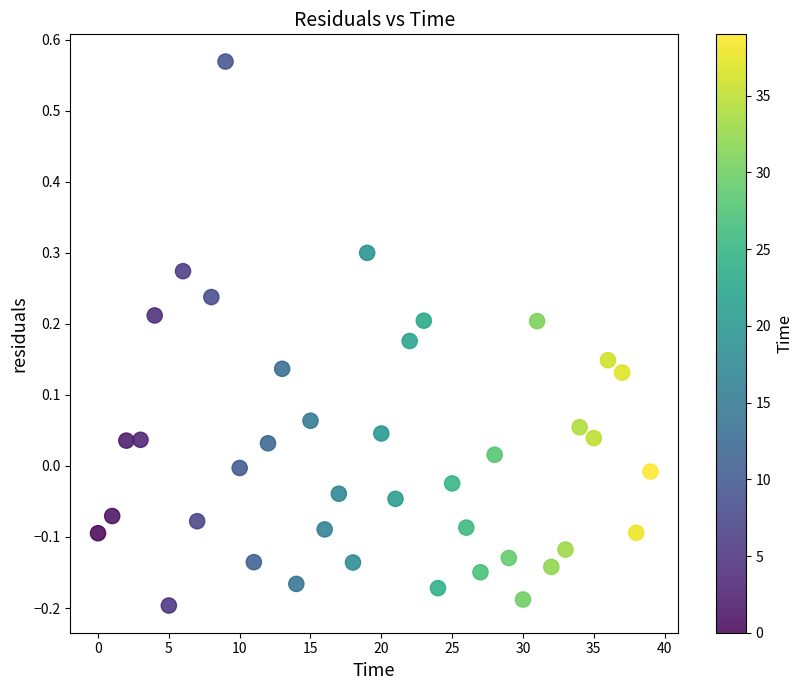

What is the range of Y values (max minus min)?

0.8